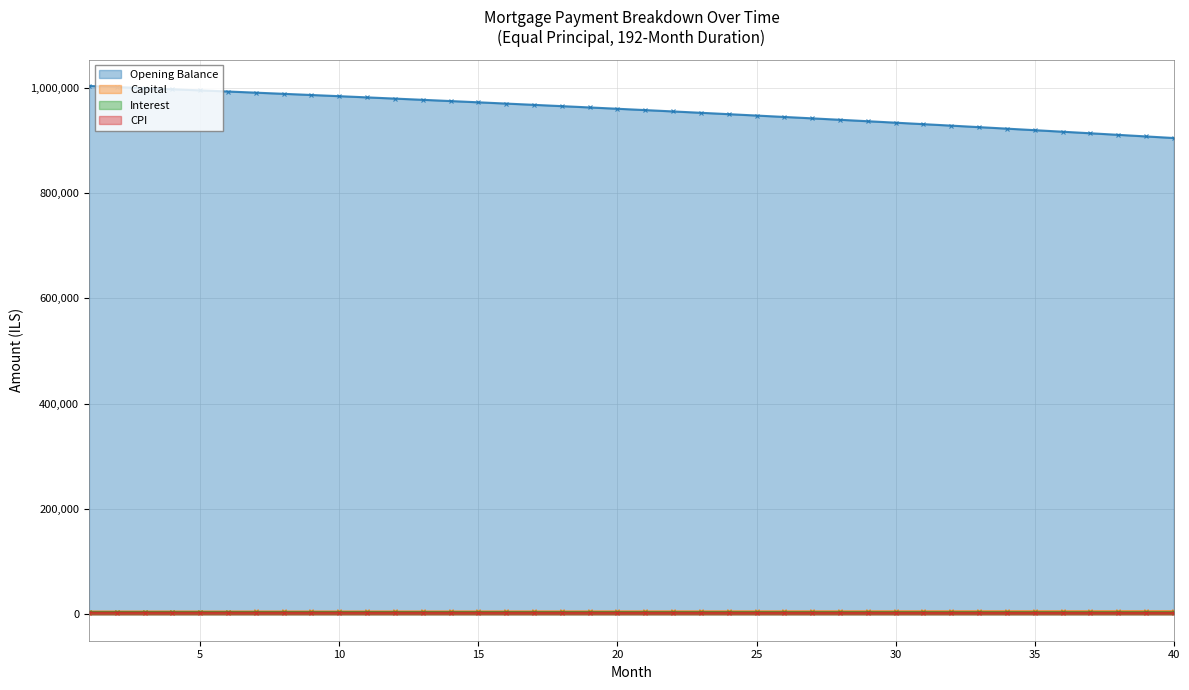

How many lines are shown in the chart?

4